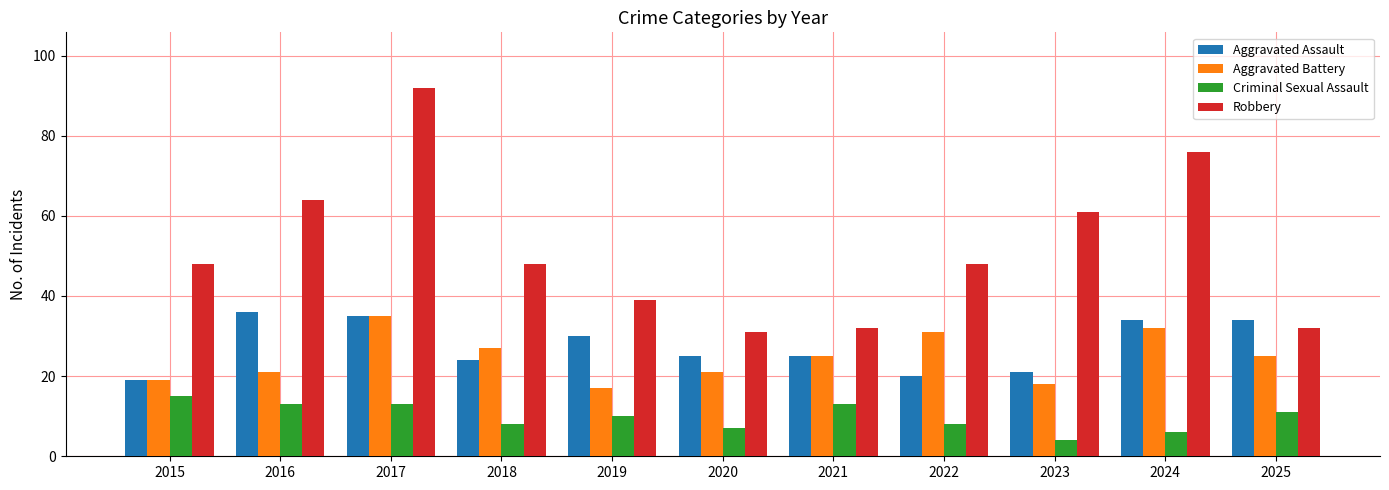

Which series has the largest range (max minus min)?

Robbery